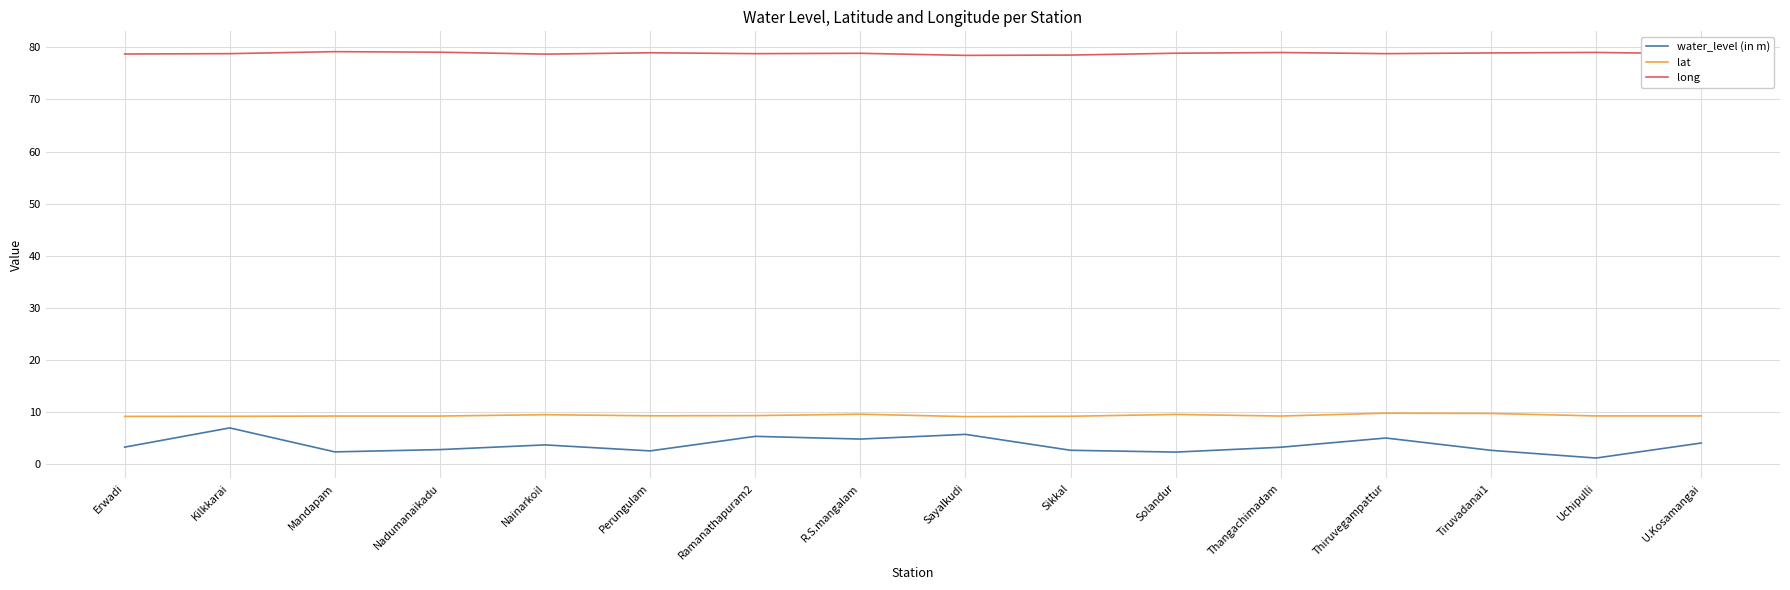

The value of lat at Erwadi is 9.2. True or false?

True